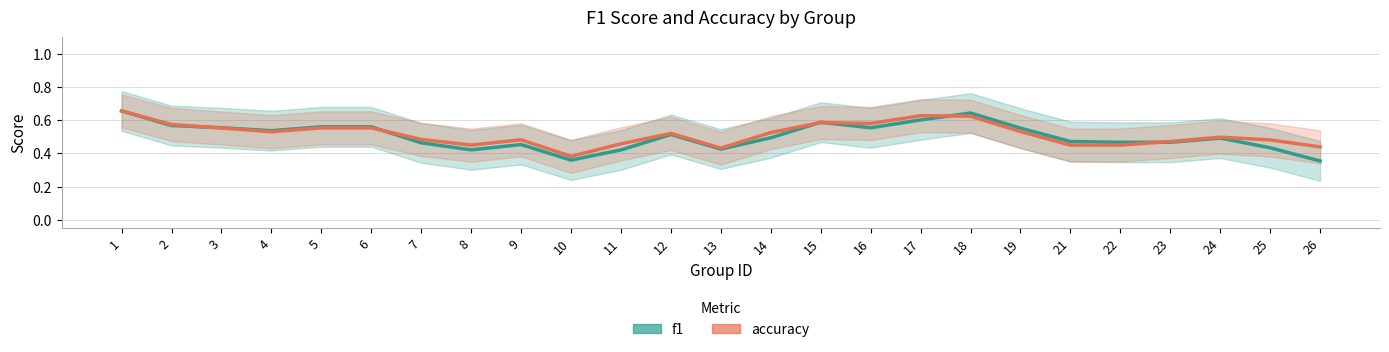

Reading left to right, transcribe all the data shown in this chart.

f1: 0.7	0.6	0.6	0.5	0.6	0.6	0.5	0.4	0.5	0.4	0.4	0.5	0.4	0.5	0.6	0.6	0.6	0.6	0.6	0.5	0.5	0.5	0.5	0.4	0.4
accuracy: 0.7	0.6	0.6	0.5	0.6	0.6	0.5	0.5	0.5	0.4	0.5	0.5	0.4	0.5	0.6	0.6	0.6	0.6	0.5	0.5	0.5	0.5	0.5	0.5	0.4